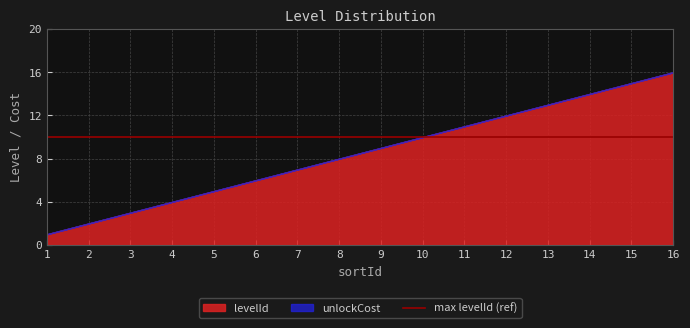

What is the total value across all series at 4?

4